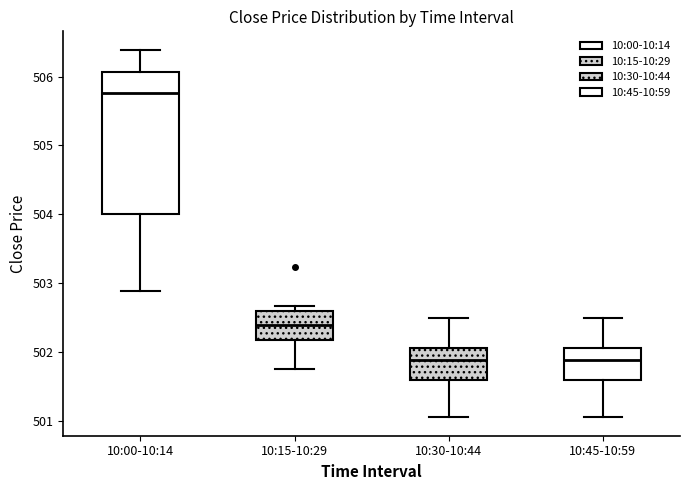

Which box's median line is the highest?

10:00-10:14